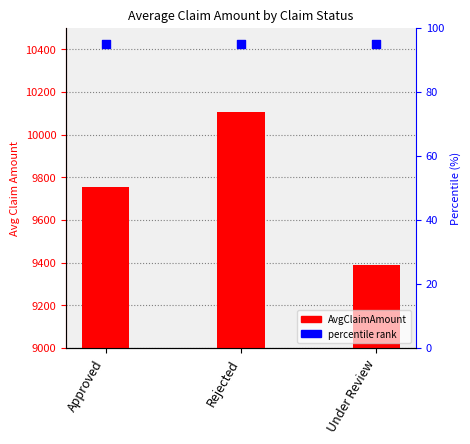

Approximately how many times larger is the value at Approved compared to Under Review?

1.0